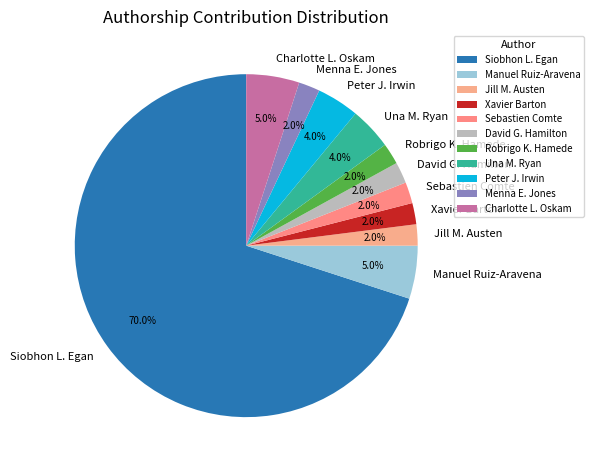

To the nearest percent, what portion does Robrigo K. Hamede represent?

2%